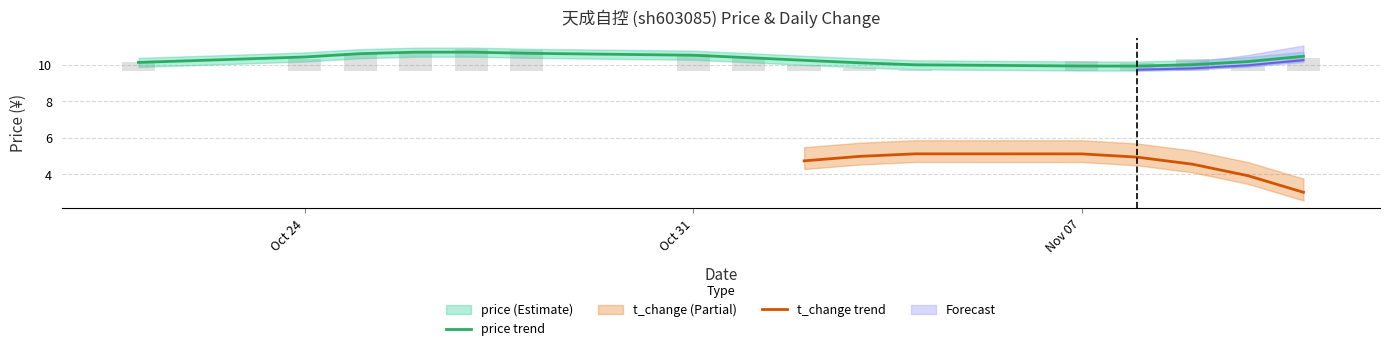

Reading right to left, transcribe all the data shown in this chart.

price: 2022-11-11=10.4	2022-11-10=10.0	2022-11-09=10.4	2022-11-08=10.1	2022-11-07=10.2	2022-11-04=9.7	2022-11-03=9.8	2022-11-02=10.0	2022-11-01=10.5	2022-10-31=10.6	2022-10-28=10.8	2022-10-27=10.9	2022-10-26=10.7	2022-10-25=10.6	2022-10-24=10.3	2022-10-21=10.2
t_change: 2022-11-11=1.0	2022-11-10=1.2	2022-11-09=1.8	2022-11-08=1.4	2022-11-07=2.0	2022-11-04=1.8	2022-11-03=1.2	2022-11-02=1.6	2022-11-01=1.5	2022-10-31=1.3	2022-10-28=1.5	2022-10-27=1.3	2022-10-26=0.9	2022-10-25=0.6	2022-10-24=1.3	2022-10-21=1.0